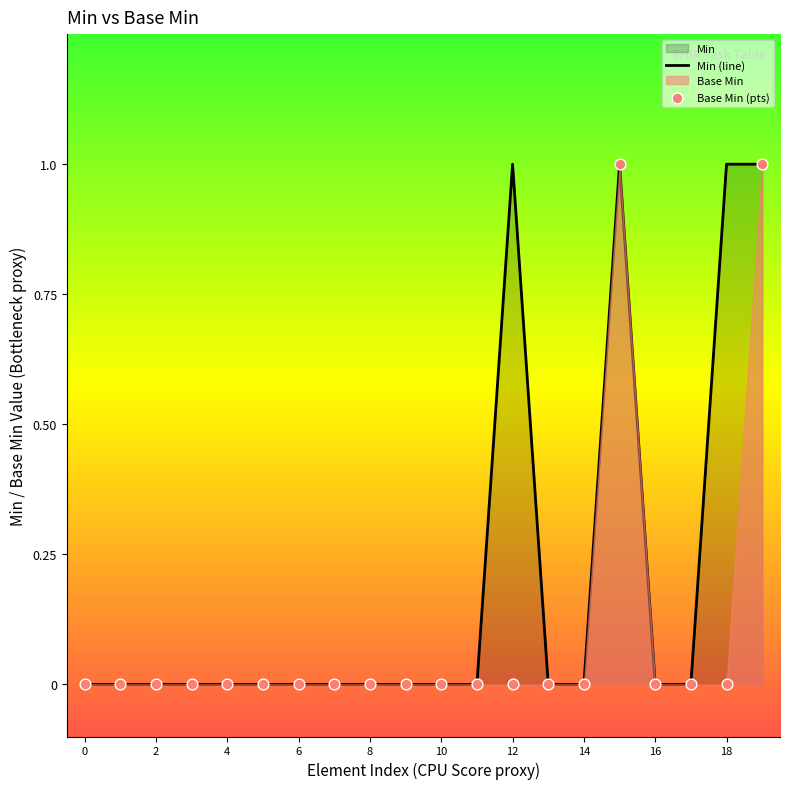

Which series reaches the minimum Y coordinate?

Min (line)